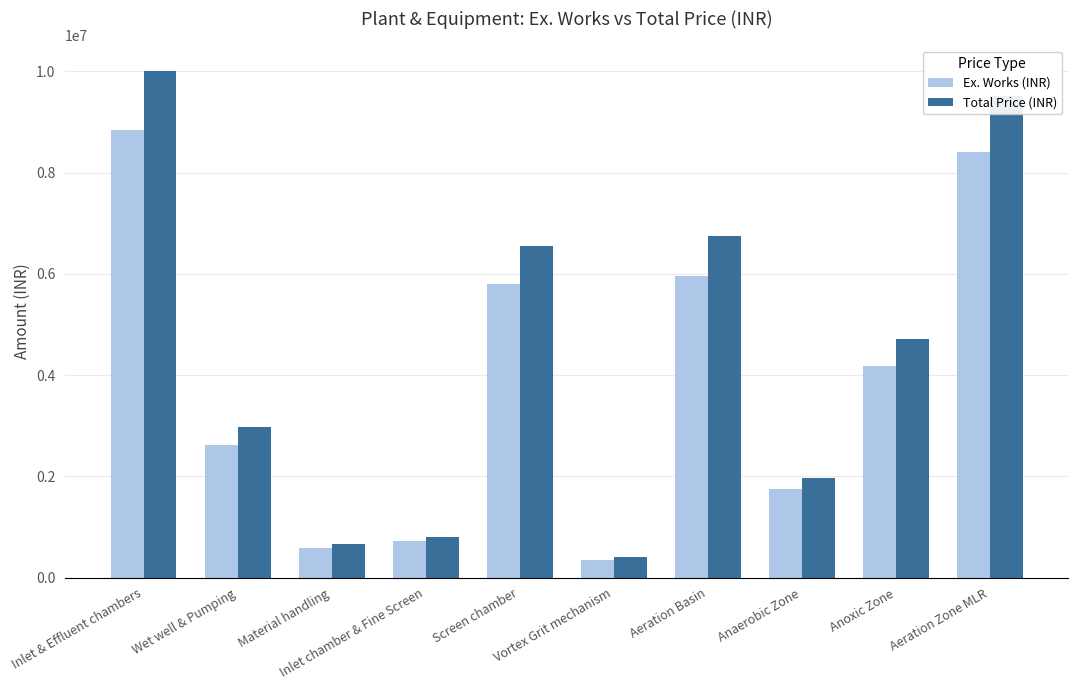

List the series in order of their overall mean, highest first.

Total Price (INR), Ex. Works (INR)